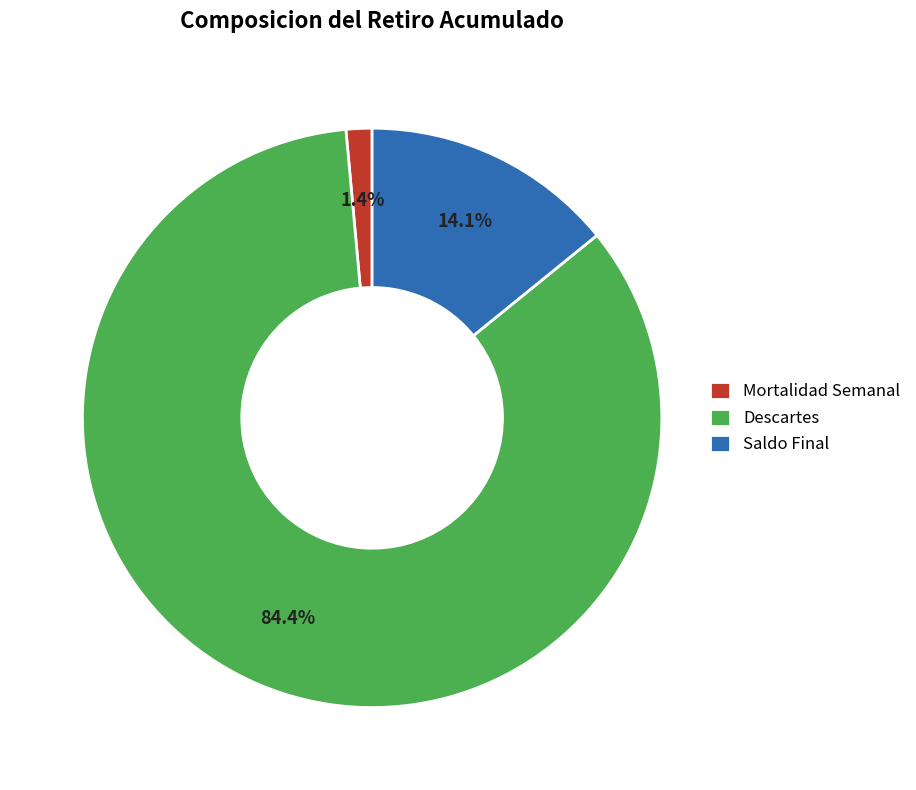

Which has a higher value, Descartes or Mortalidad Semanal?

Descartes